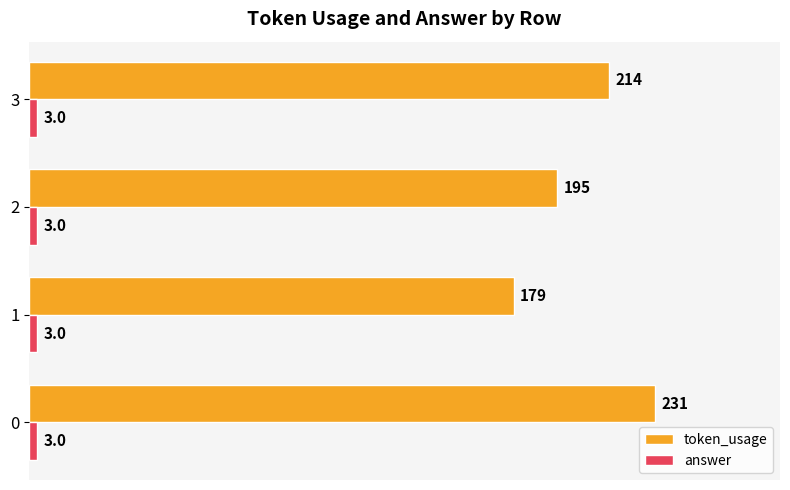

Which series has the widest spread of values?

token_usage